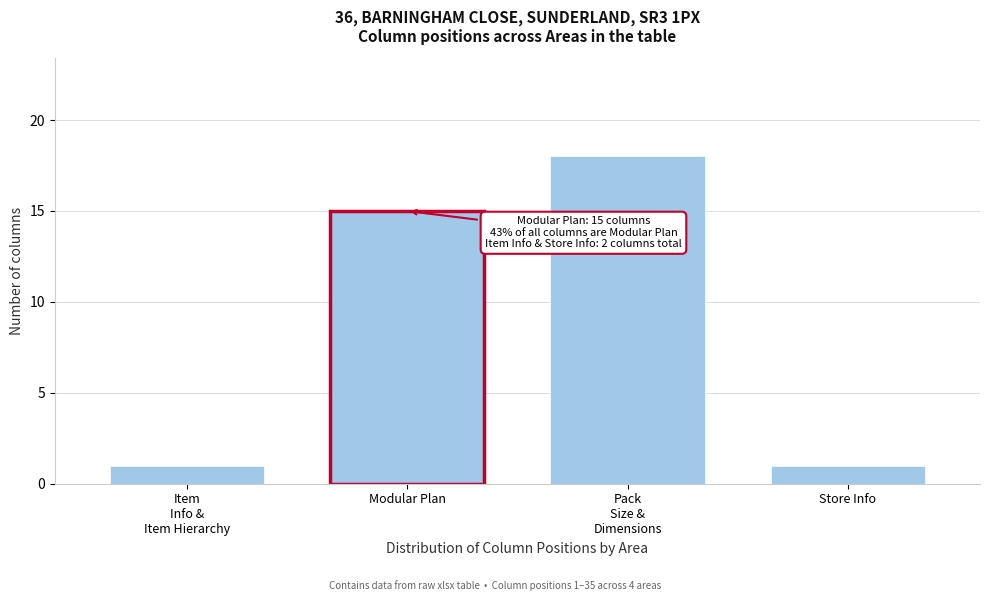

Reading left to right, what are all the values shown in this chart?

1	15	18	1